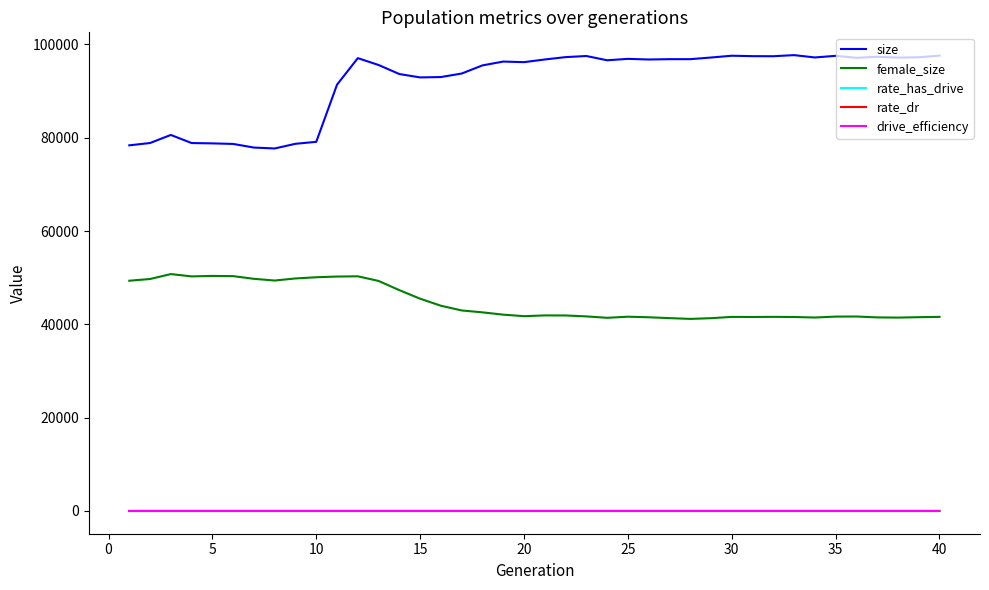

True or false: female_size and drive_efficiency cross at least once.

False